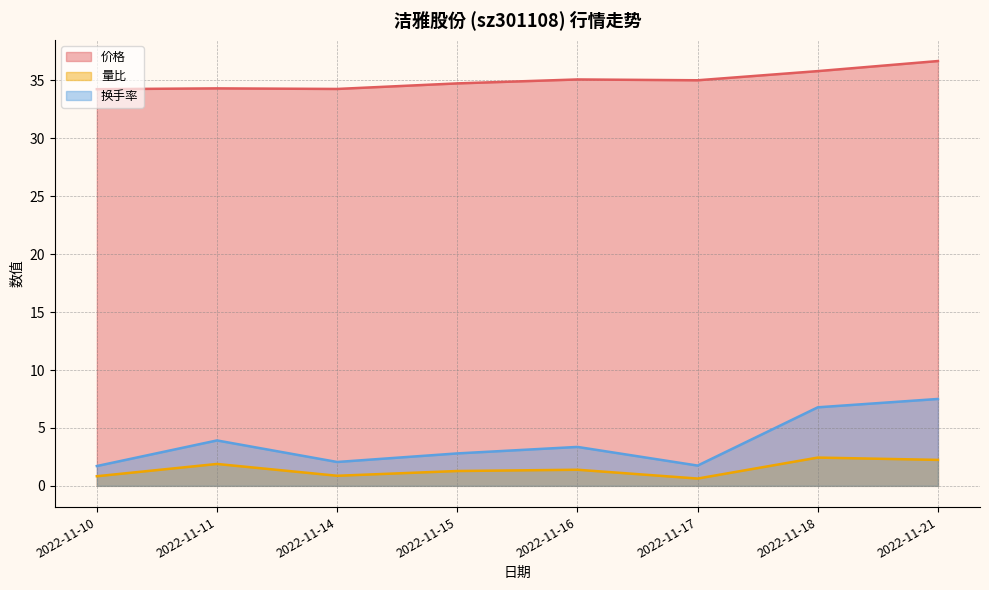

What is the total value across all series at 2022-11-14?

37.2